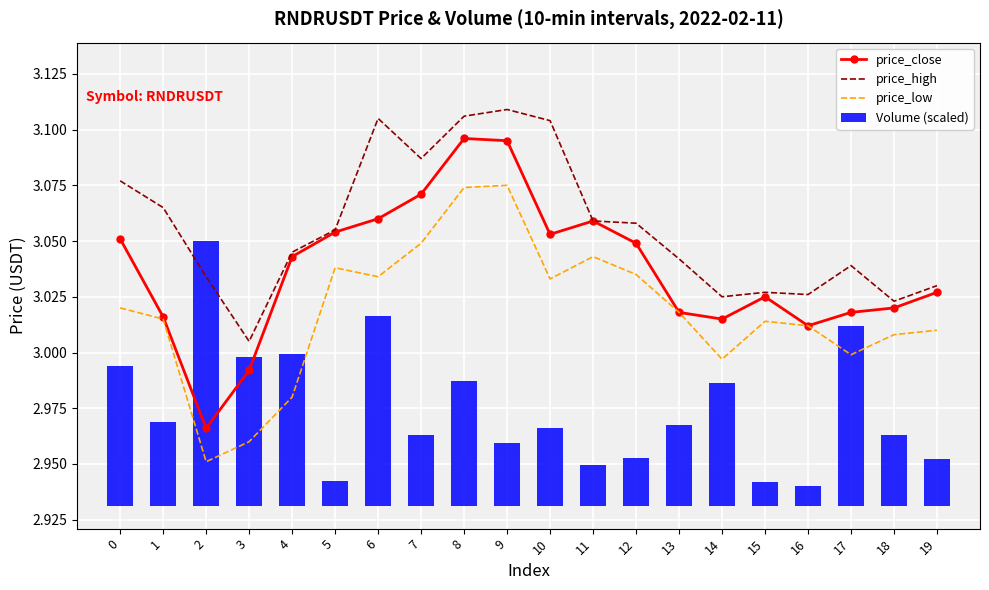

At which label is price_low closest to 3?

17